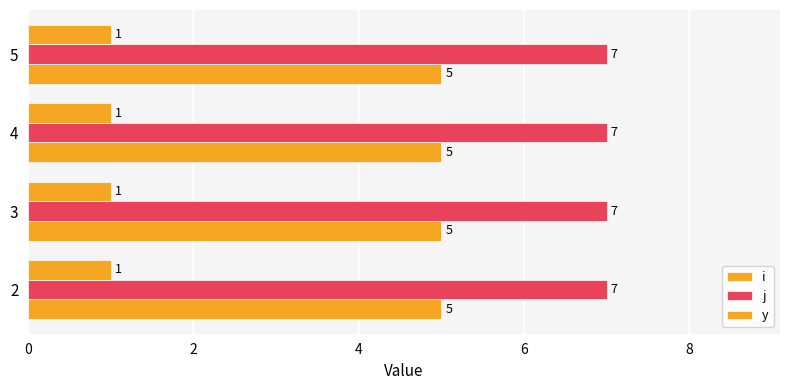

The y series shows 1 at 3. True or false?

True